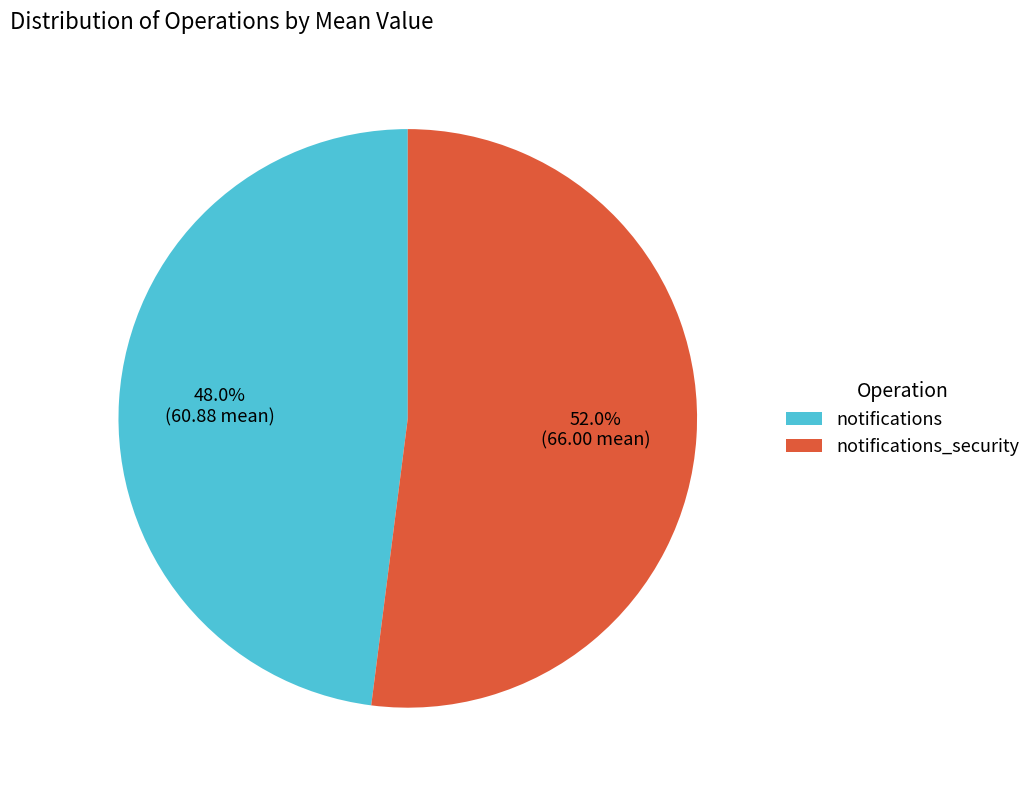

To the nearest percent, what percentage of the pie is notifications?

48%